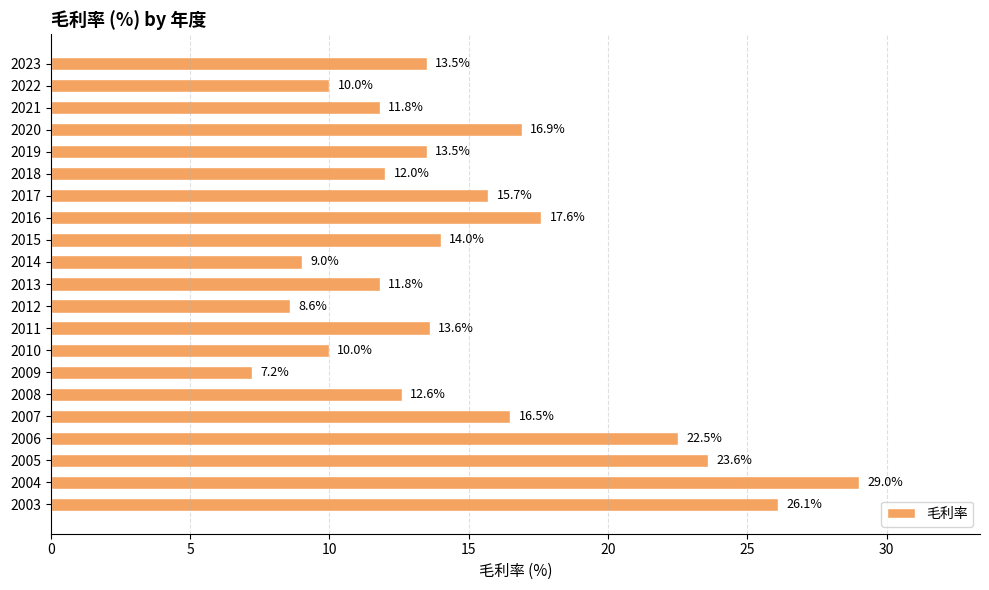

What is the change in value from 2018 to 2016?

+5.6